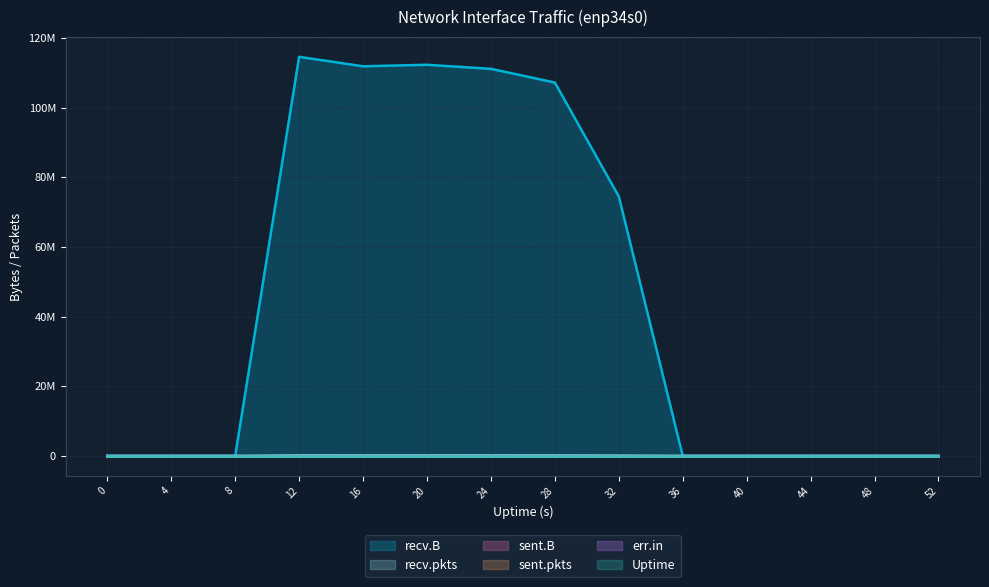

What is the maximum value for recv.pkts?

105068